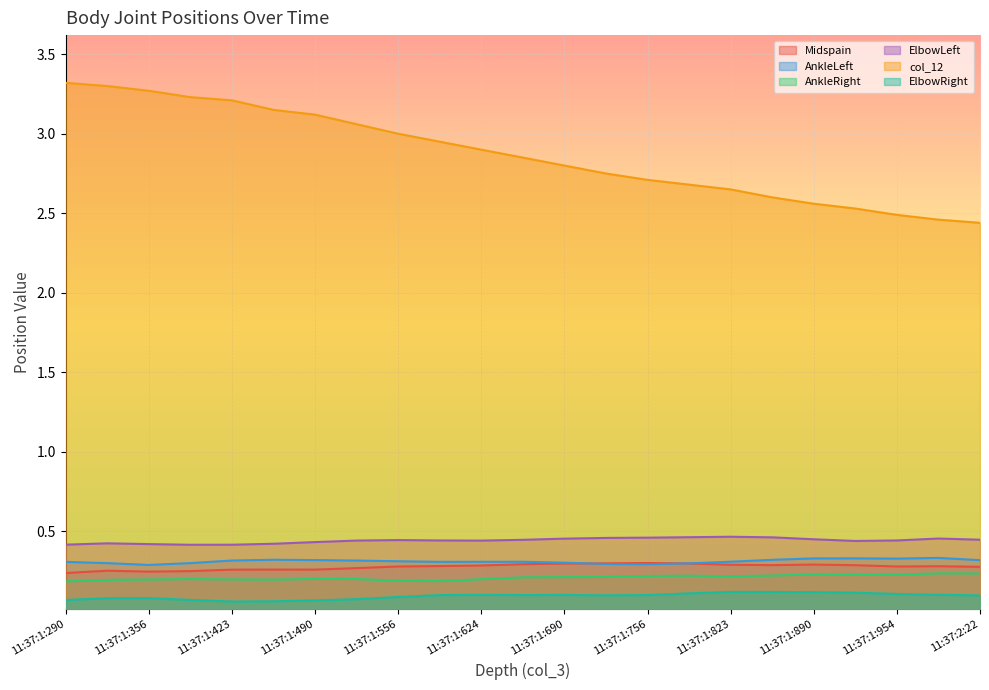

How many interior local peaks does the ElbowRight series have?

4